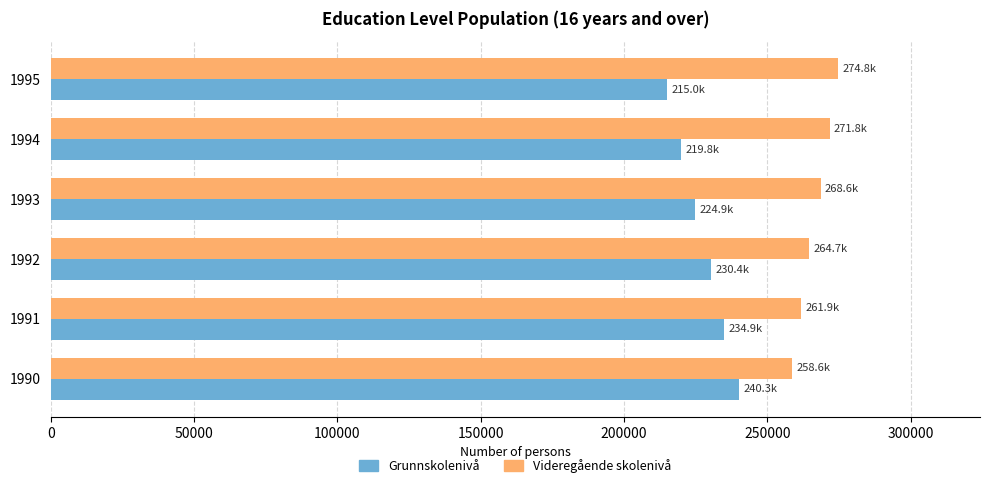

The value of Videregående skolenivå at 1991 is 387384. True or false?

False